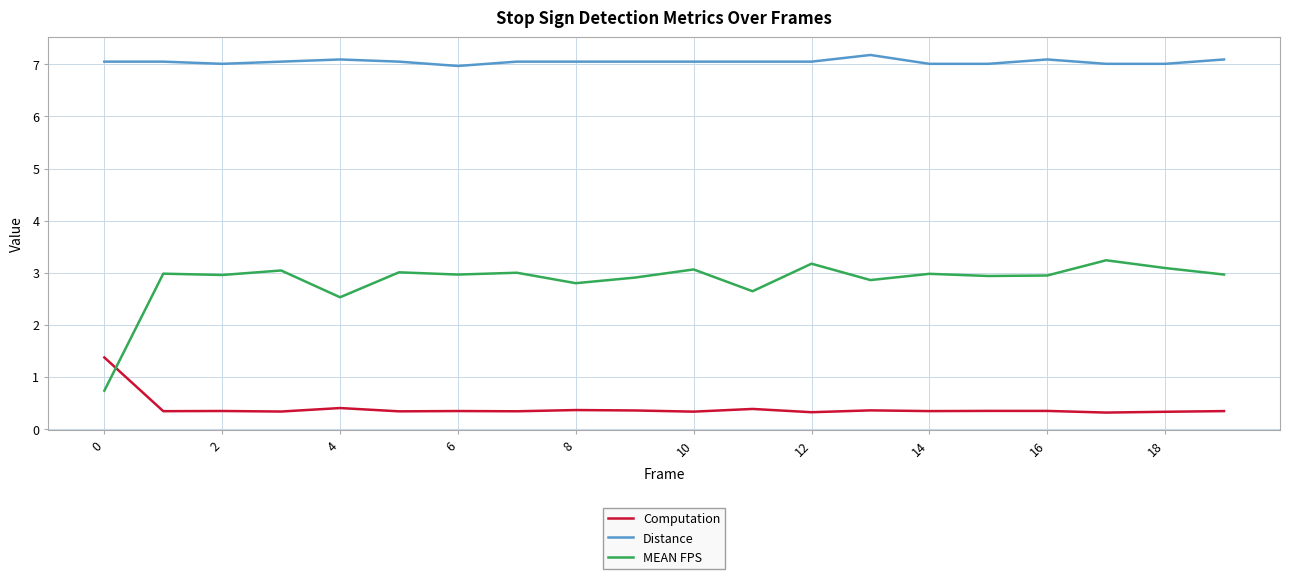

Which series has the largest total across all categories?

Distance